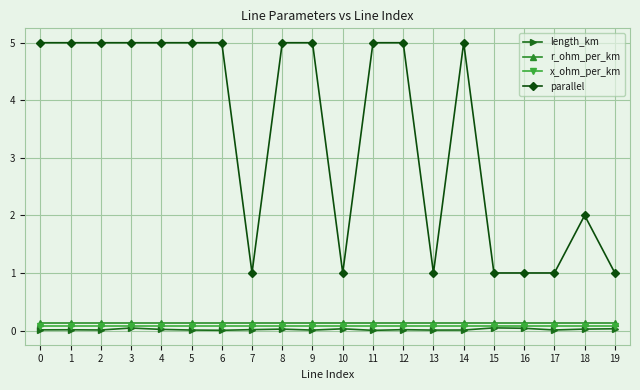

Which series has the largest total across all categories?

parallel